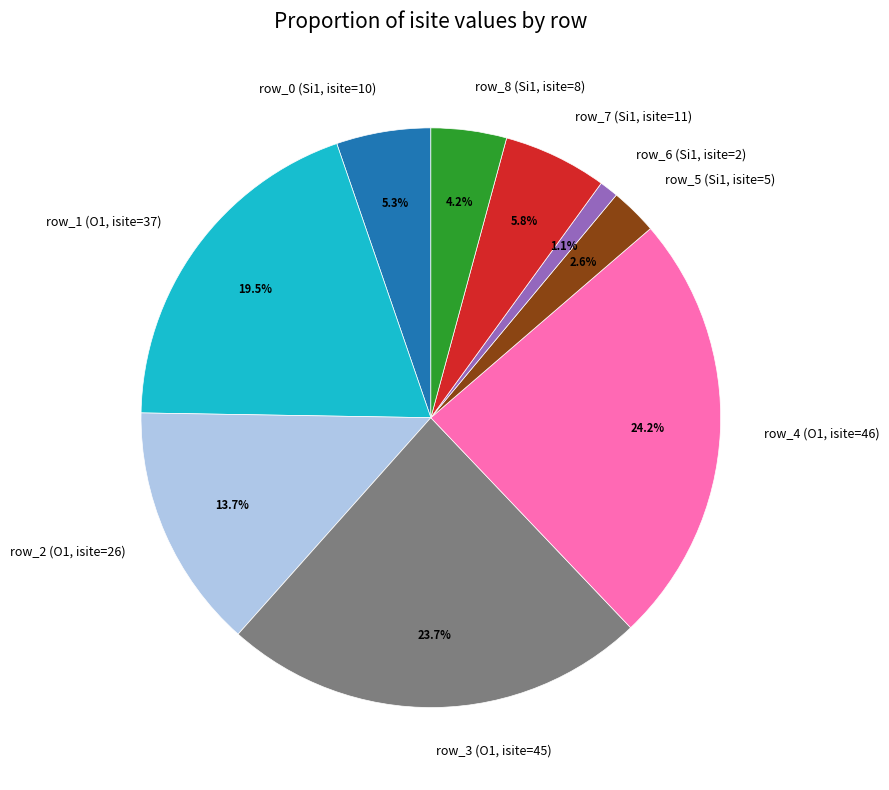

To the nearest percent, what is the difference between the row_2 (O1, isite=26) and row_1 (O1, isite=37) slice percentages?

6%